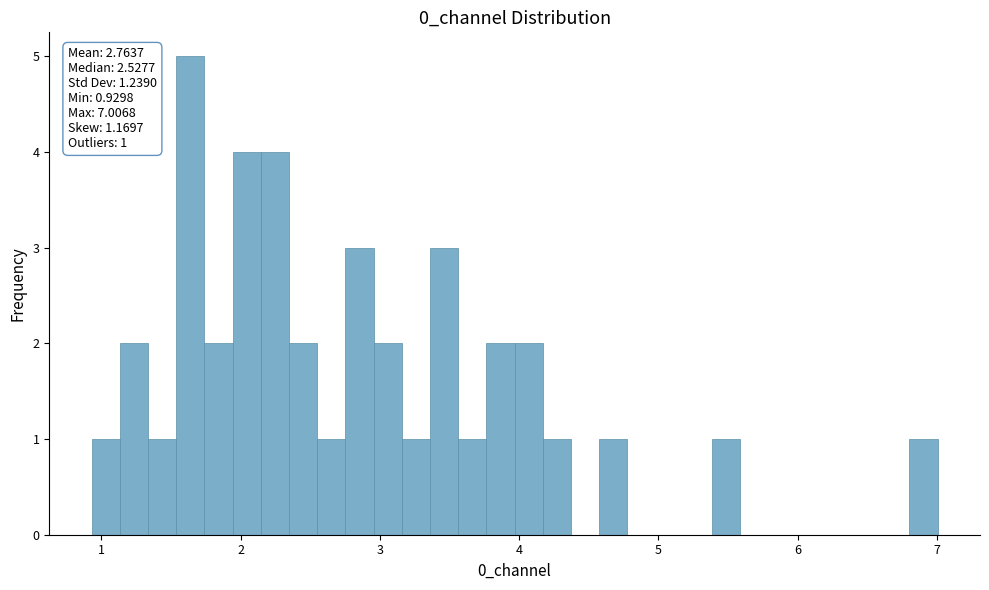

Read against the x-axis, roughly where is the centre of the tallest bar?

1.6